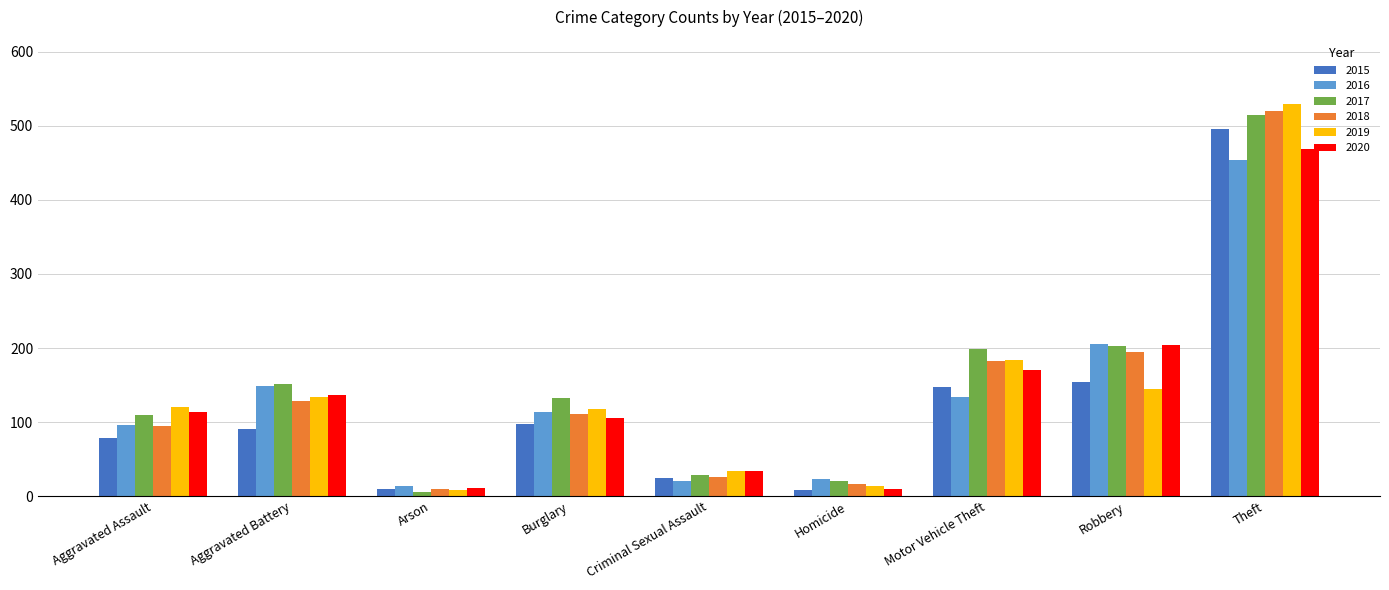

What is the sum of all 2017 values?

1364